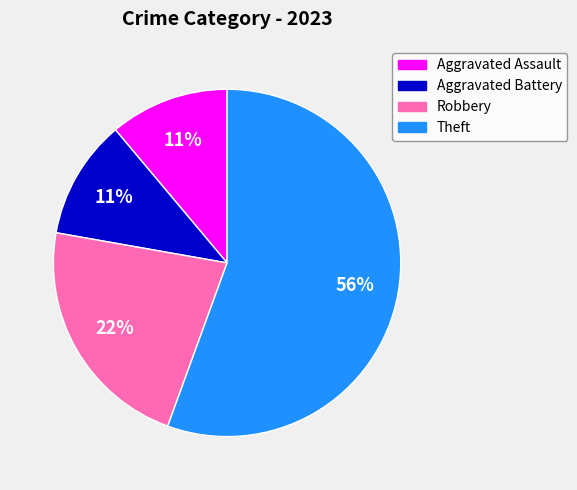

How many slices are in this pie chart?

4